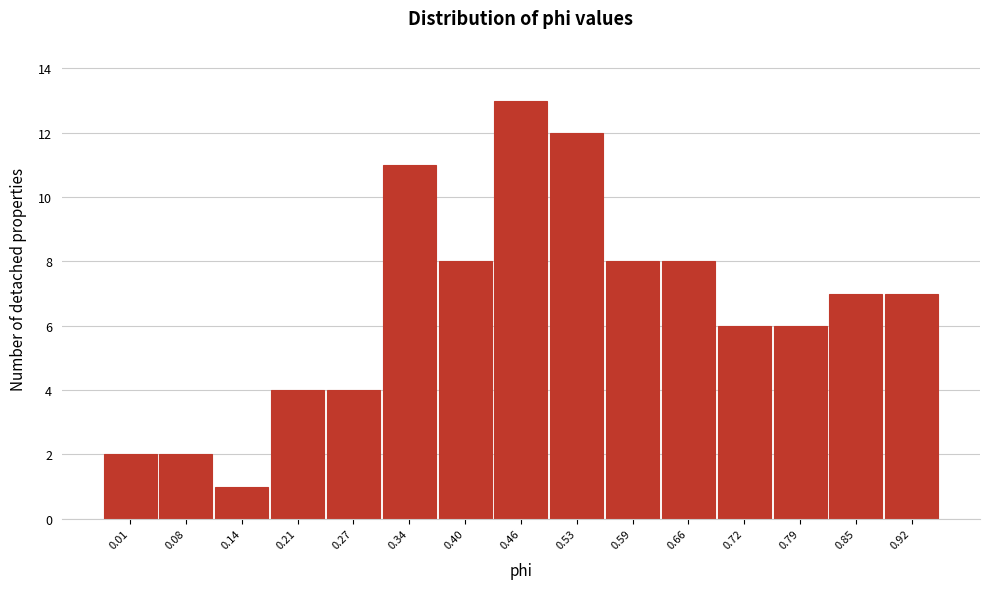

Reading left to right, extract all data points from this chart.

0.01=2	0.08=2	0.14=1	0.21=4	0.27=4	0.34=11	0.40=8	0.46=13	0.53=12	0.59=8	0.66=8	0.72=6	0.79=6	0.85=7	0.92=7